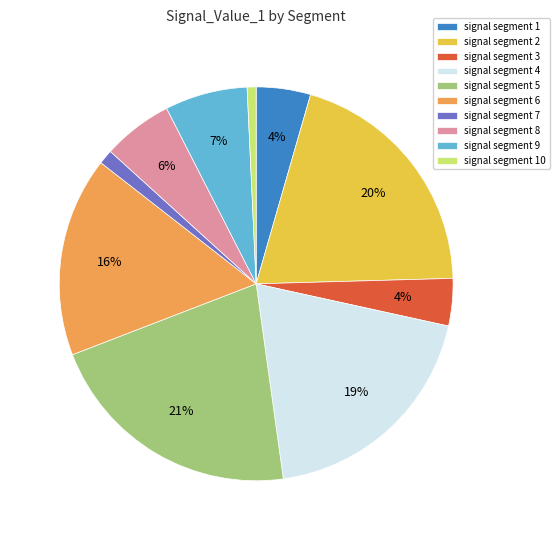

To the nearest percent, what percentage of the pie is signal segment 10?

1%